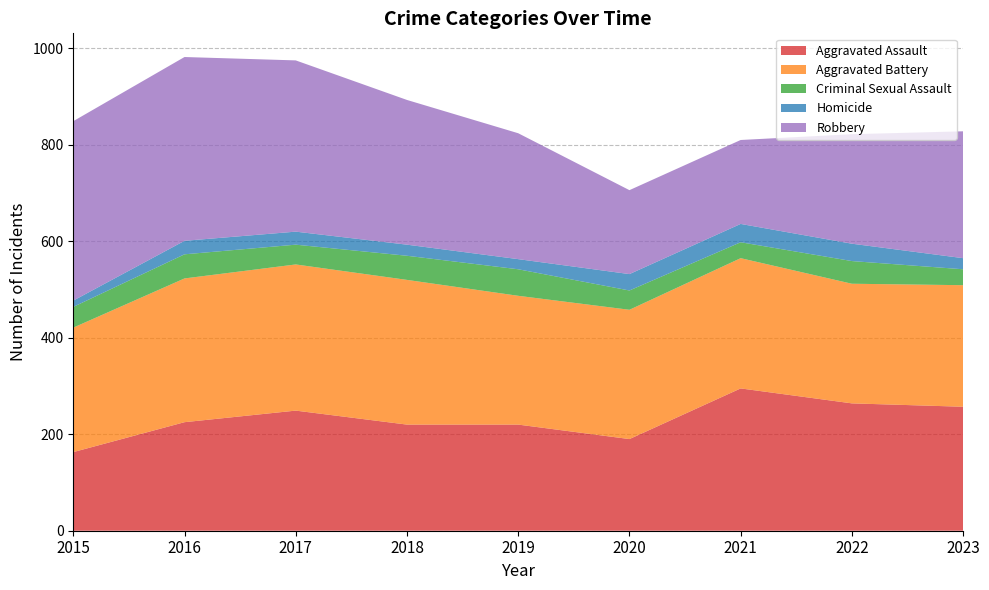

Reading left to right, transcribe all the data shown in this chart.

Aggravated Assault: 163	225	249	220	220	190	295	264	257
Aggravated Battery: 258	298	303	300	267	268	270	248	252
Criminal Sexual Assault: 43	50	41	50	55	40	33	47	33
Homicide: 13	28	27	23	21	34	38	36	23
Robbery: 372	381	355	300	261	174	174	227	263